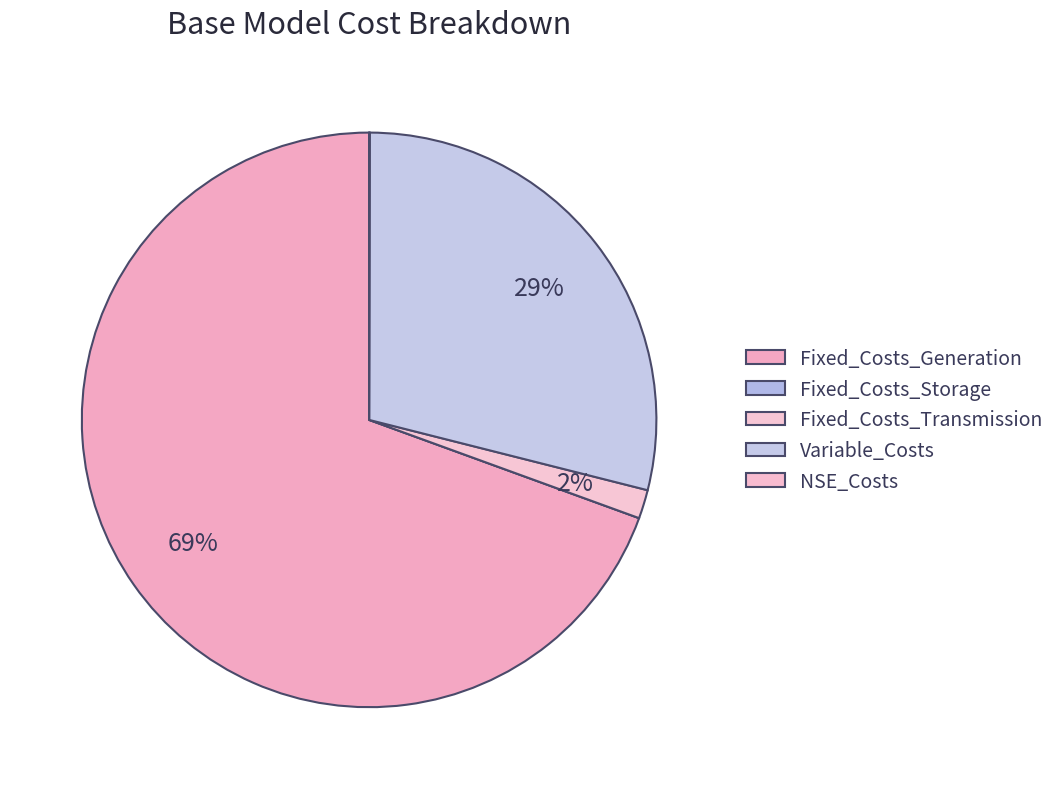

How many slices are in this pie chart?

5